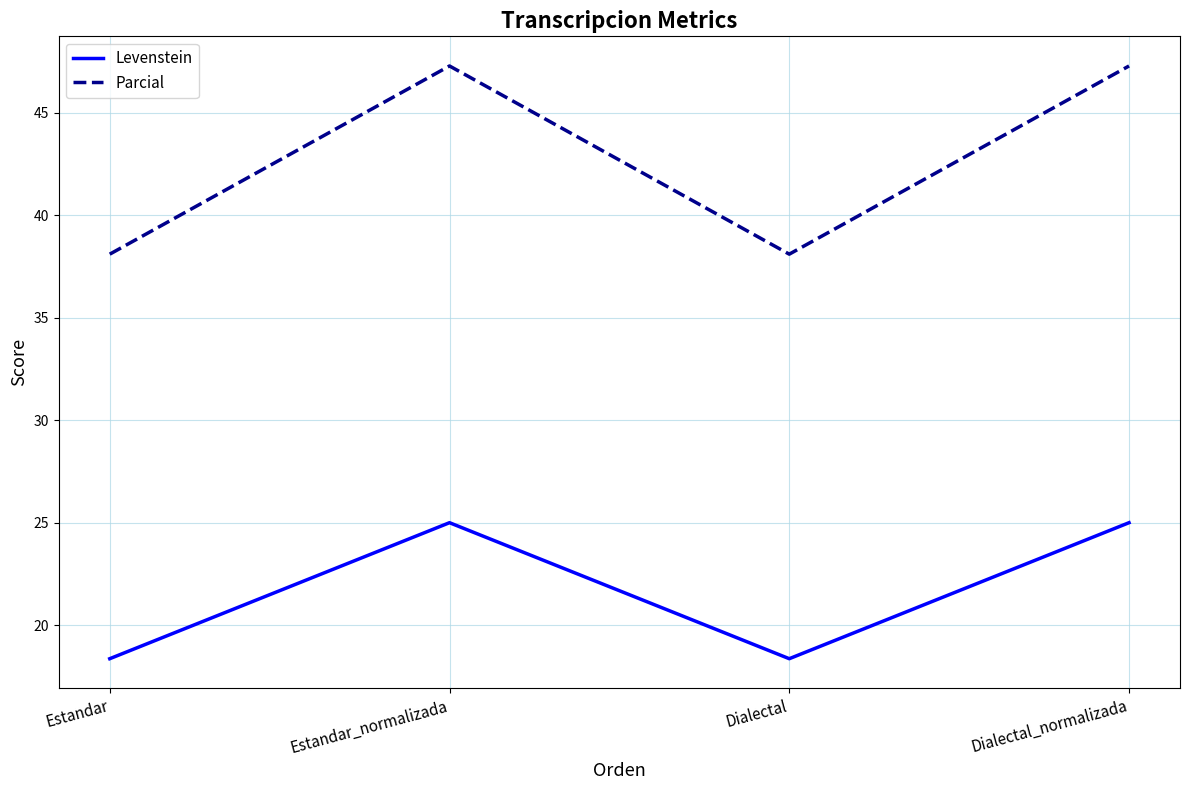

What is the smallest value displayed?

18.4